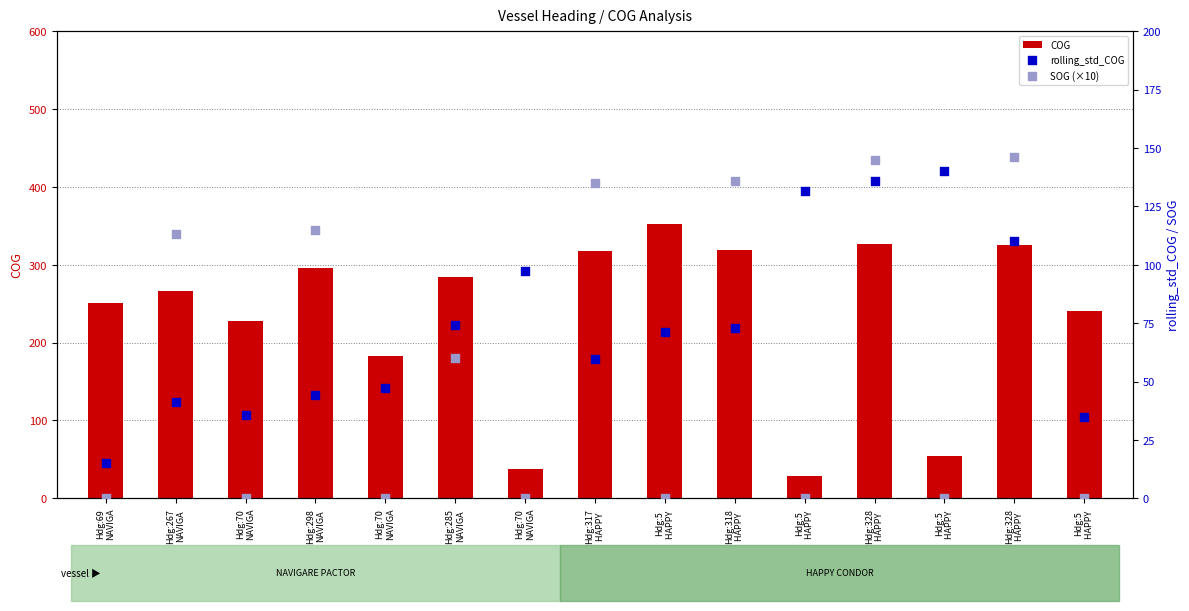

Which series contains the highest Y value?

COG